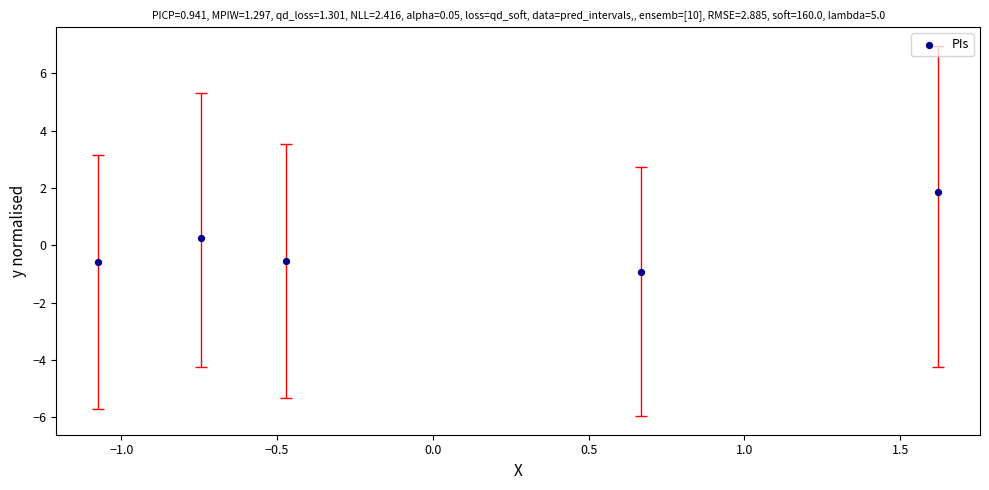

What is the range of X values (max minus min)?

2.7